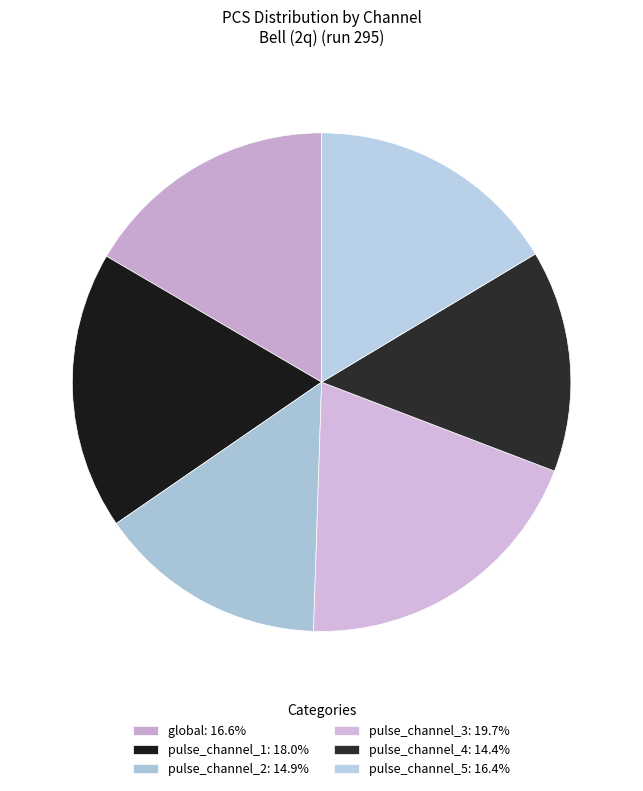

Rank the categories by value from highest to lowest.

pulse_channel_3, pulse_channel_1, global, pulse_channel_5, pulse_channel_2, pulse_channel_4